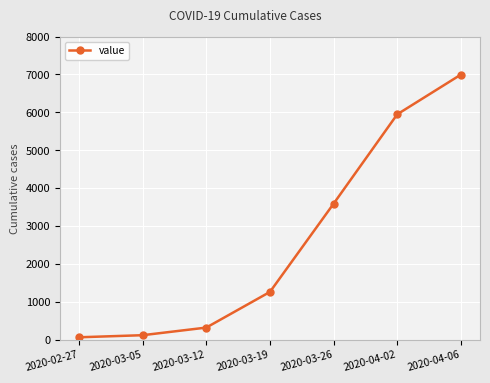

What is the difference between the values at 2020-03-26 and 2020-04-02?

2358